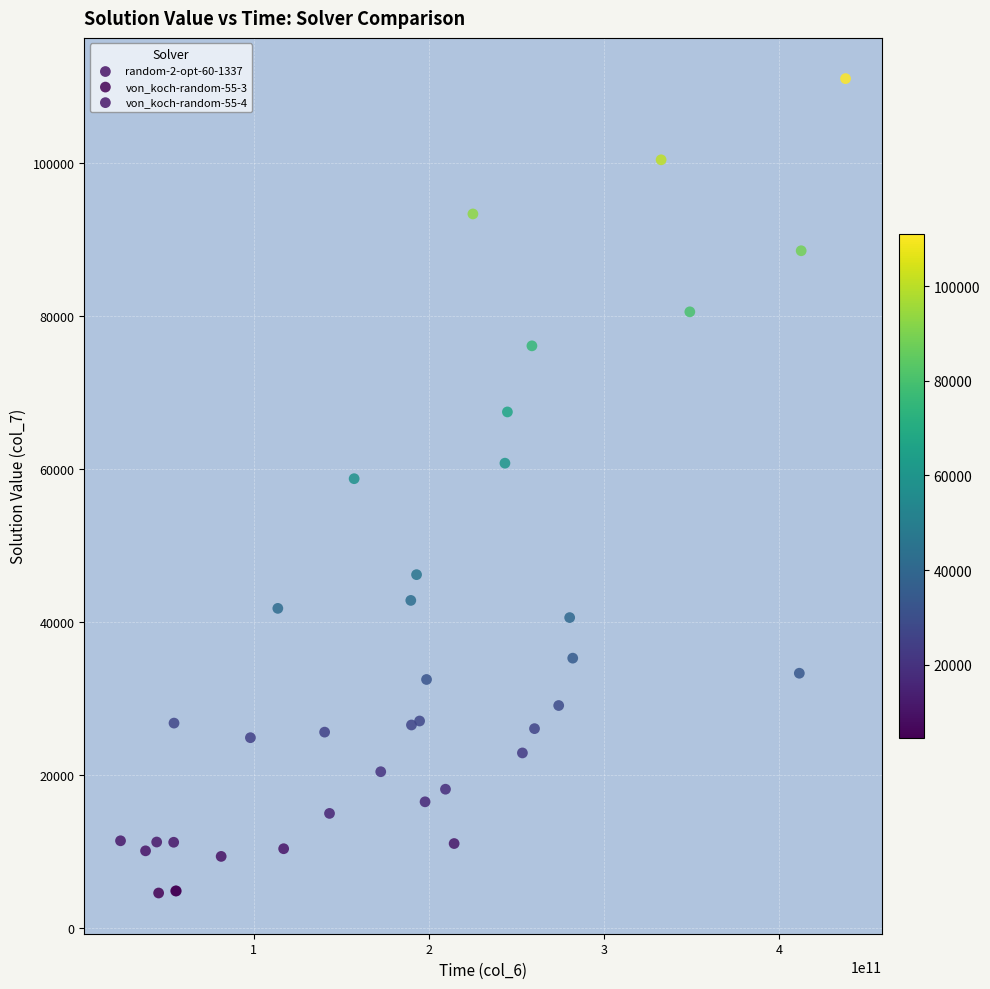

Which series contains the highest Y value?

random-2-opt-60-1337